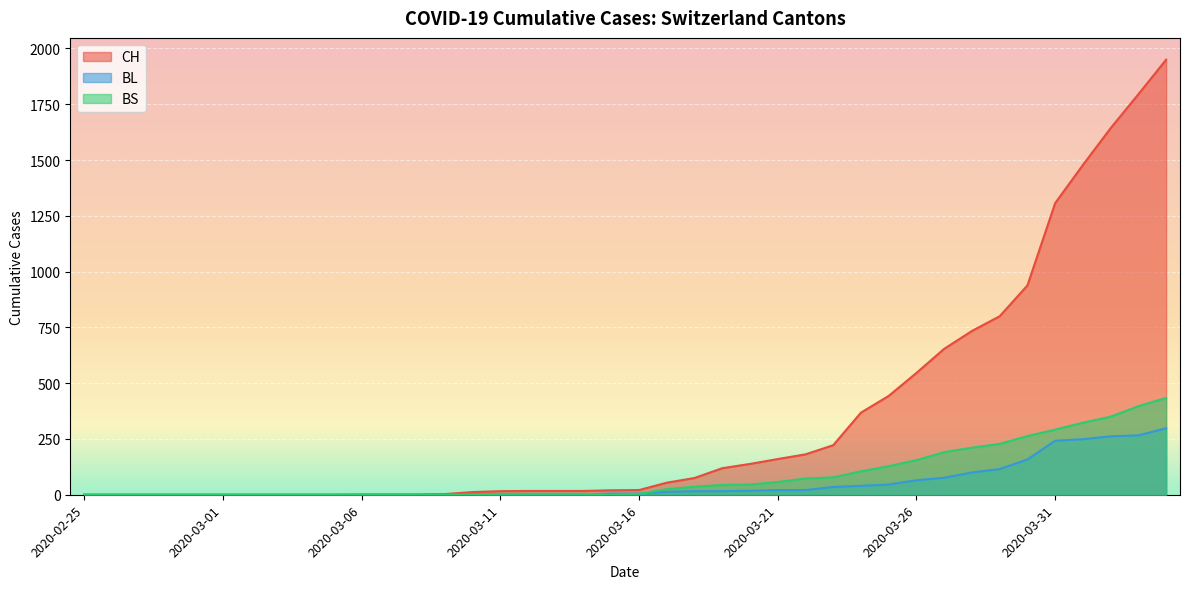

True or false: BS and BL cross at least once.

True